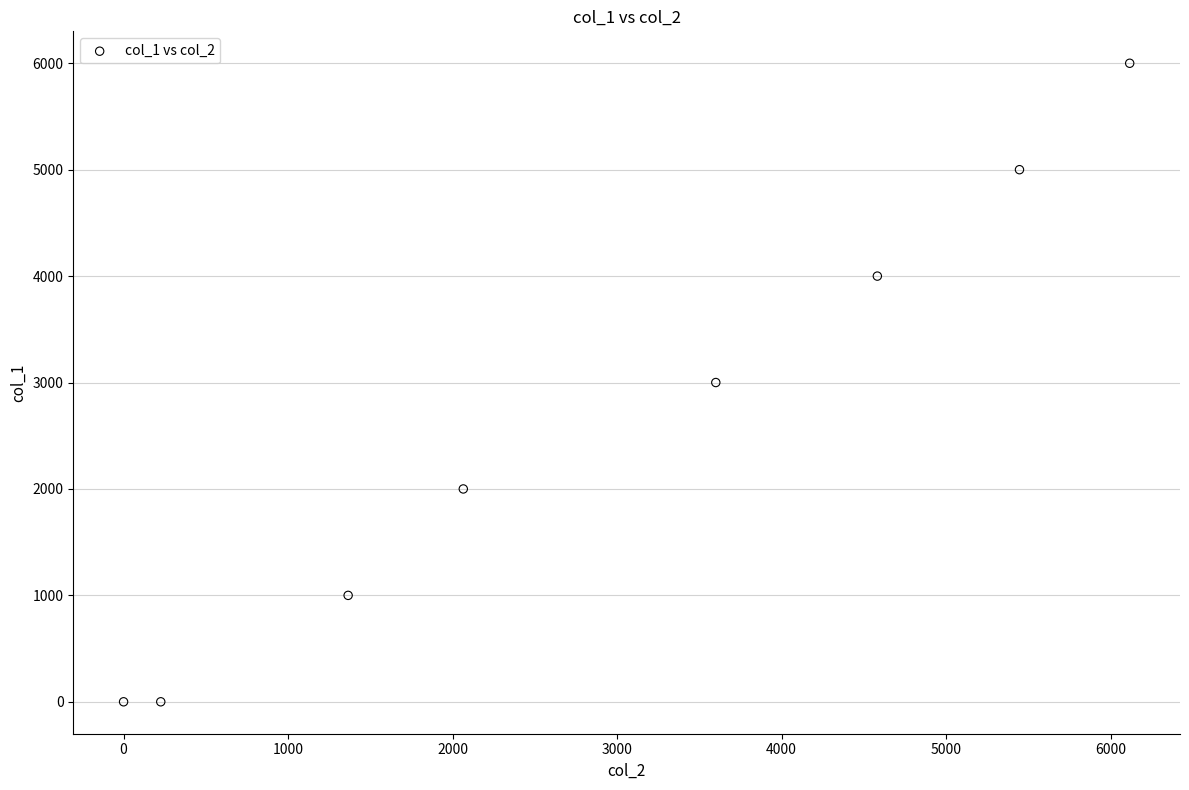

What is the average Y value?

2625